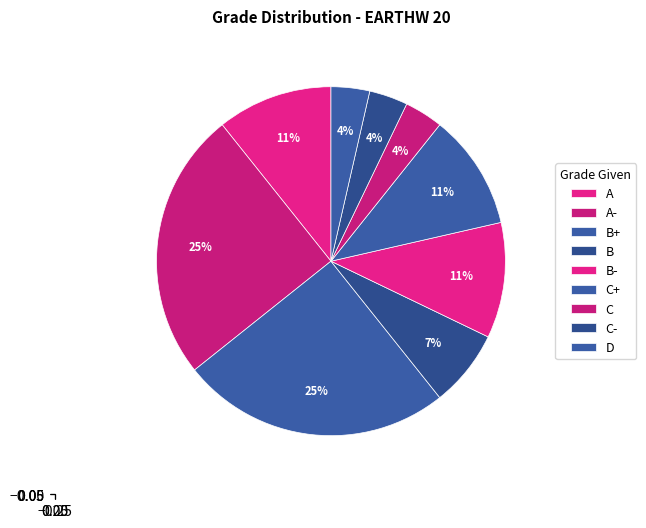

Rank the categories by value from lowest to highest.

C, C-, D, B, A, B-, C+, A-, B+